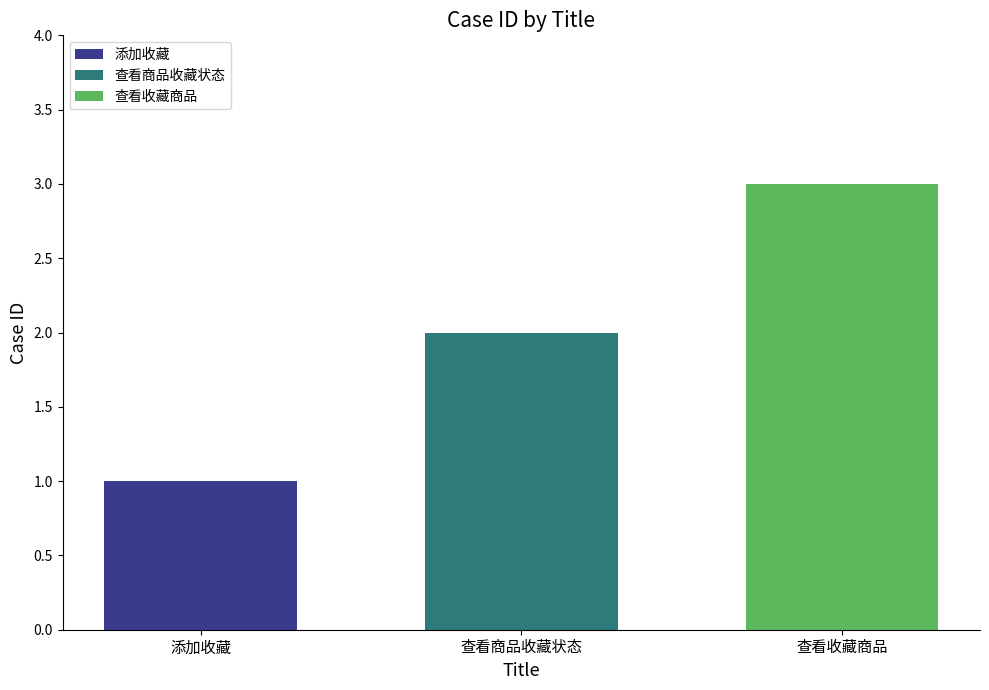

List the series in order of their peak value, lowest first.

添加收藏, 查看商品收藏状态, 查看收藏商品